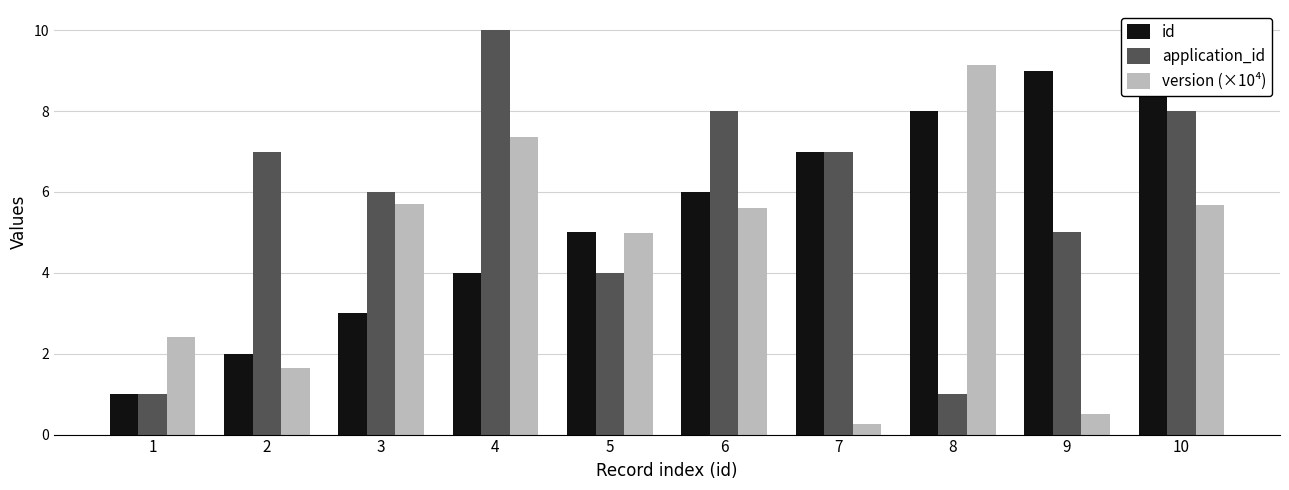

Which category has the lowest value in the version (×10⁴) series?

7